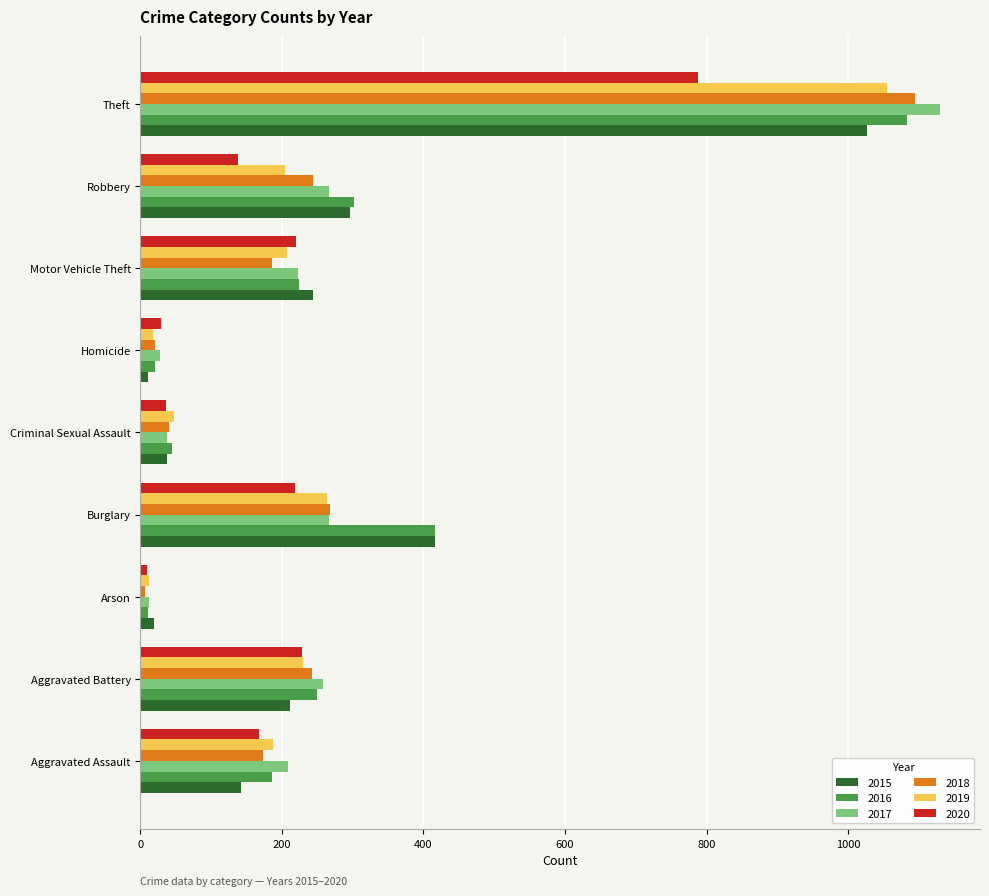

How many categories are shown in the chart?

9